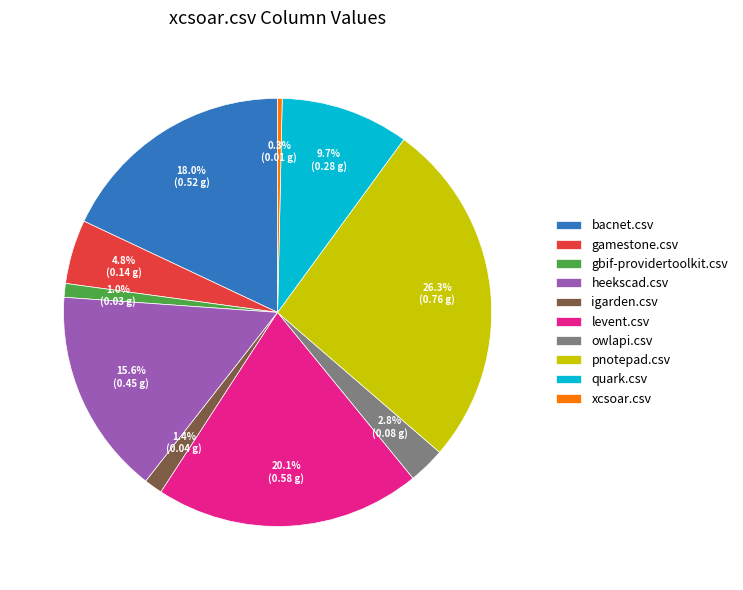

Is pnotepad.csv the majority of the pie?

No